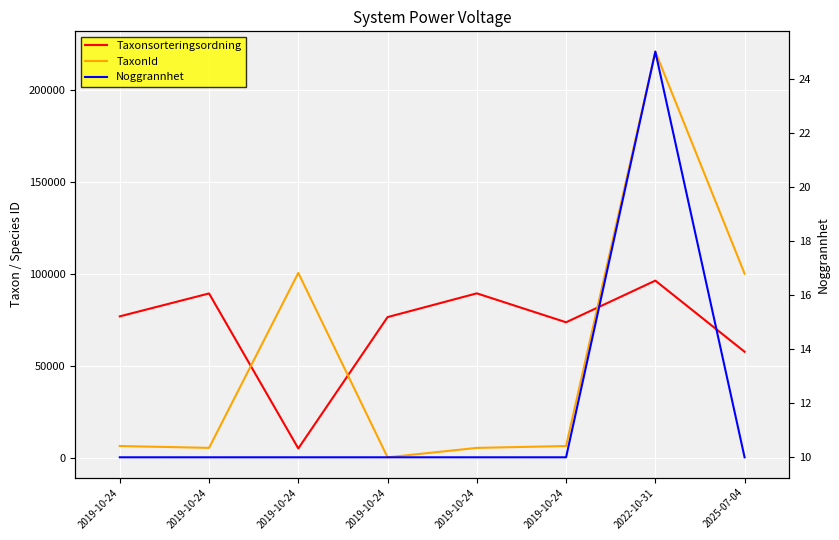

Reading left to right, extract all data points from this chart.

Taxonsorteringsordning: 76909	89356	5113	76504	89410	73693	96334	57672
TaxonId: 6437	5447	100526	314	5432	6440	220787	100109
Noggrannhet: 10	10	10	10	10	10	25	10